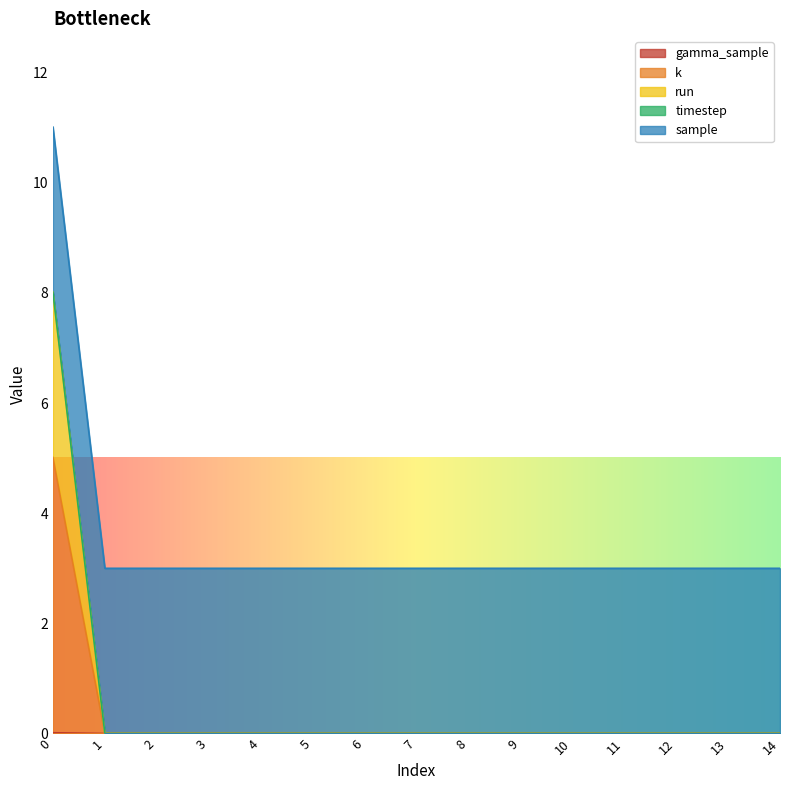

Is the value of k at 5 greater than the value of run at 1?

No